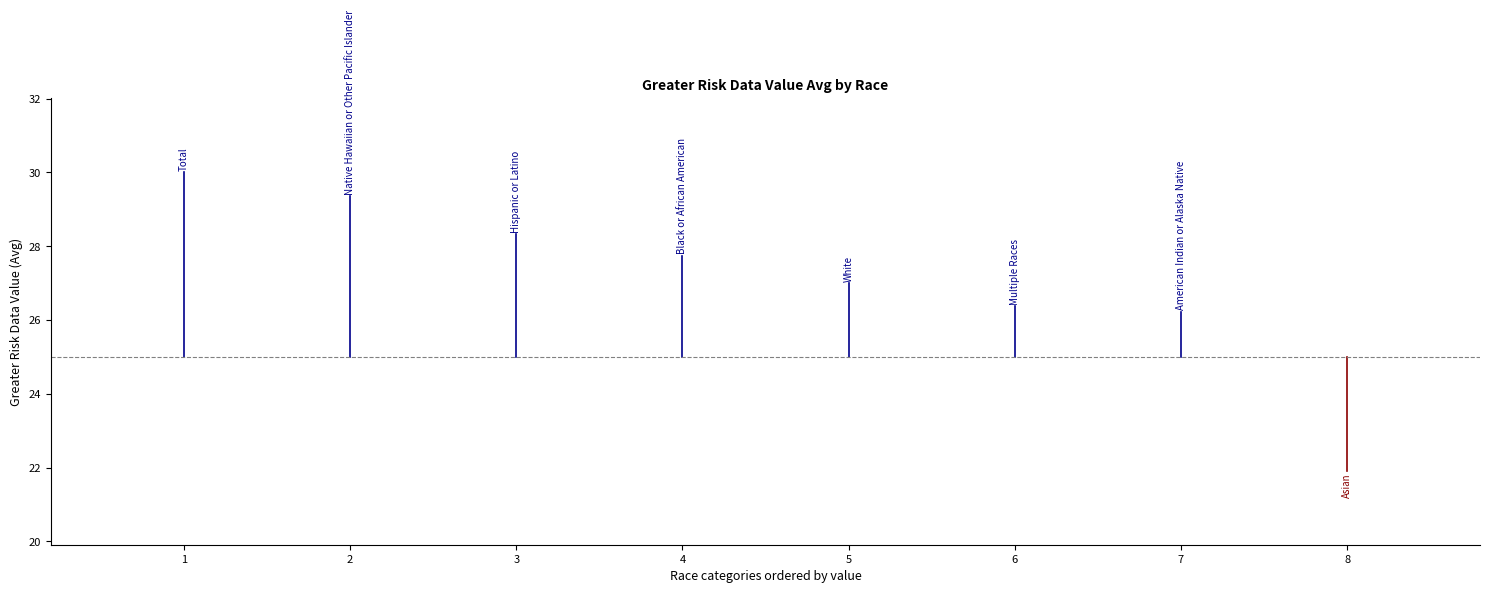

Does the chart display data point markers on the line(s)?

No